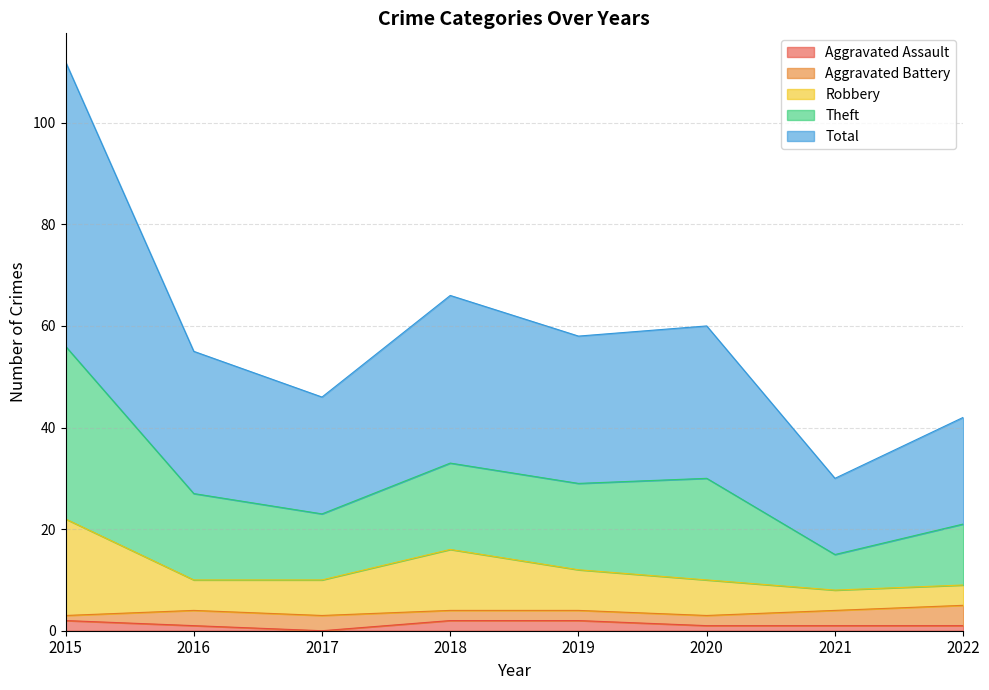

At which label is Total closest to 35?

2018